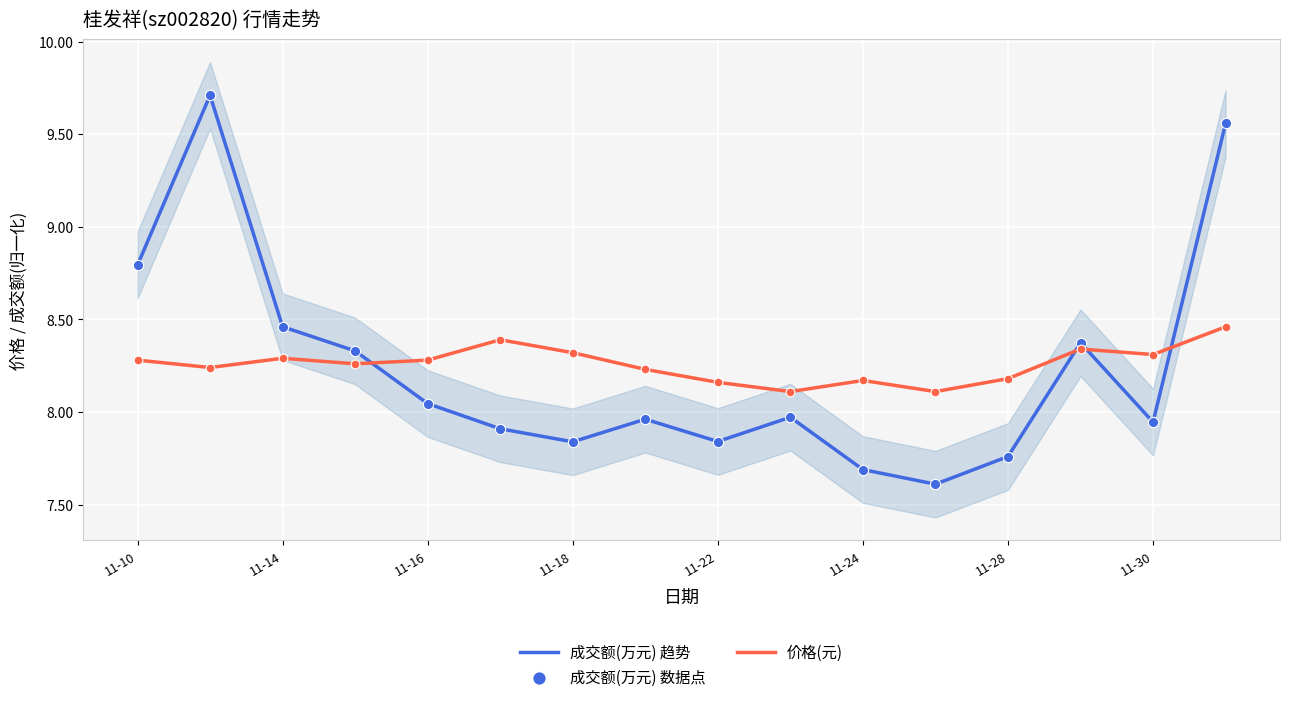

Which series has the widest spread of Y values?

成交额(万元) 趋势